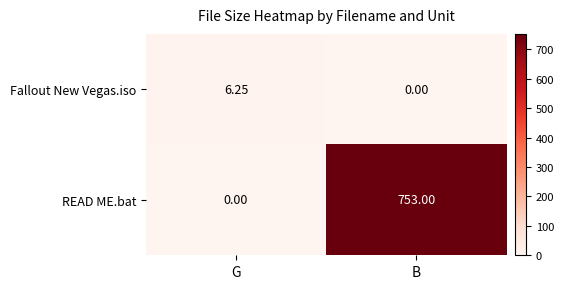

Where is READ ME.bat nearest to the value 376?

G